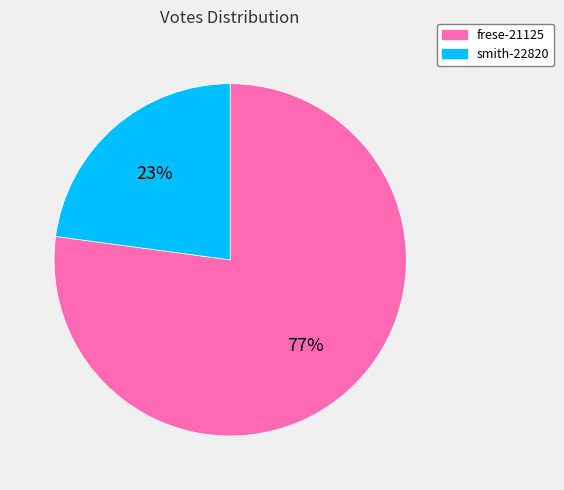

Between smith-22820 and frese-21125, which is larger?

frese-21125